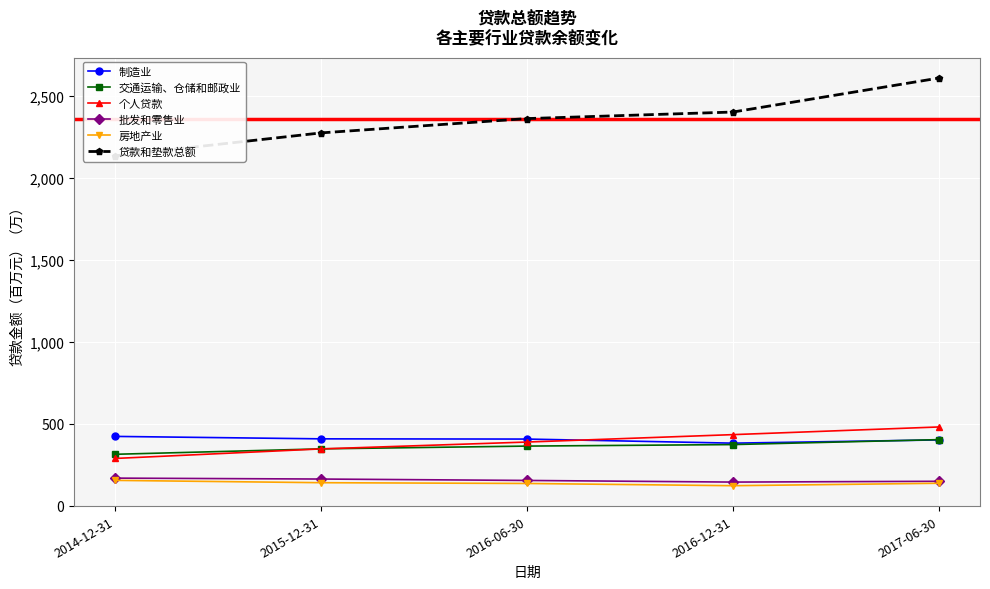

At 2016-06-30, list the series in order from smallest to largest.

房地产业, 批发和零售业, 交通运输、仓储和邮政业, 个人贷款, 制造业, 贷款和垫款总额